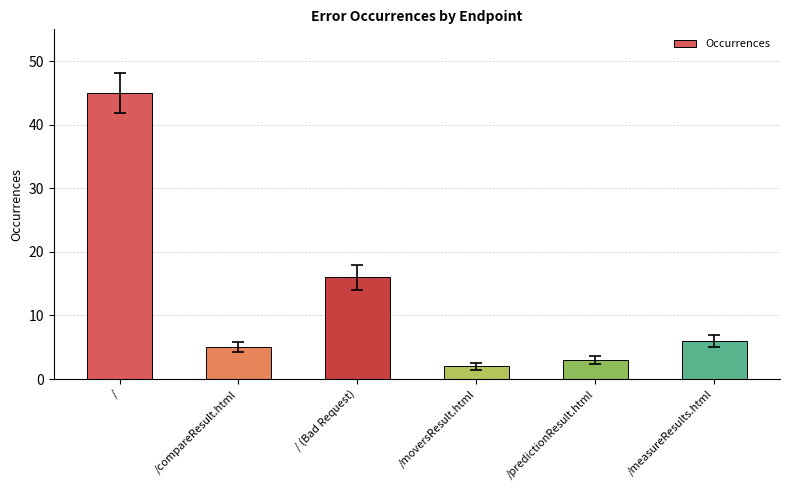

Rank the categories by value from lowest to highest.

/moversResult.html, /predictionResult.html, /compareResult.html, /measureResults.html, / (Bad Request), /